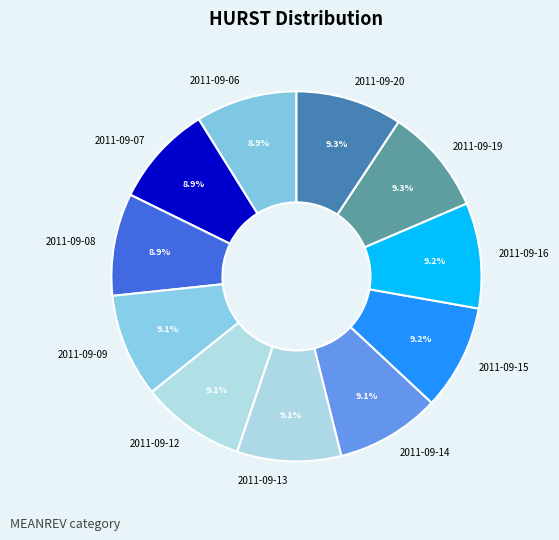

Is there a majority slice in this chart?

No